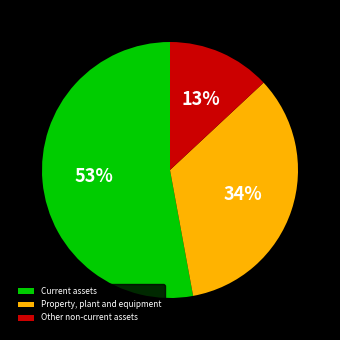

Which slice represents more than half of the pie?

Current assets